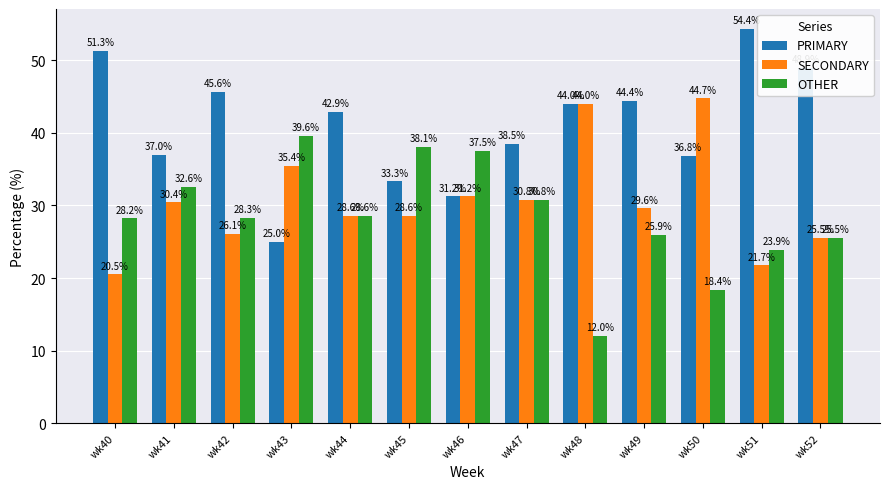

What is the value of the SECONDARY bar at the 5th from the left?

28.6